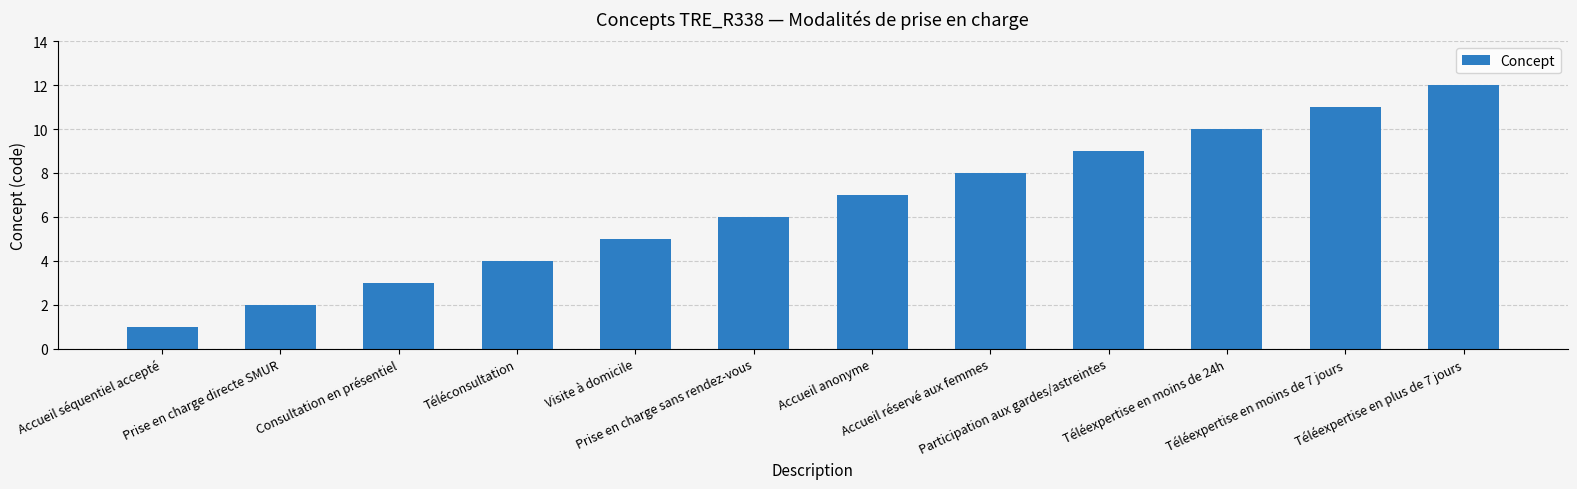

What is the change in value from Accueil séquentiel accepté to Téléexpertise en moins de 24h?

+9